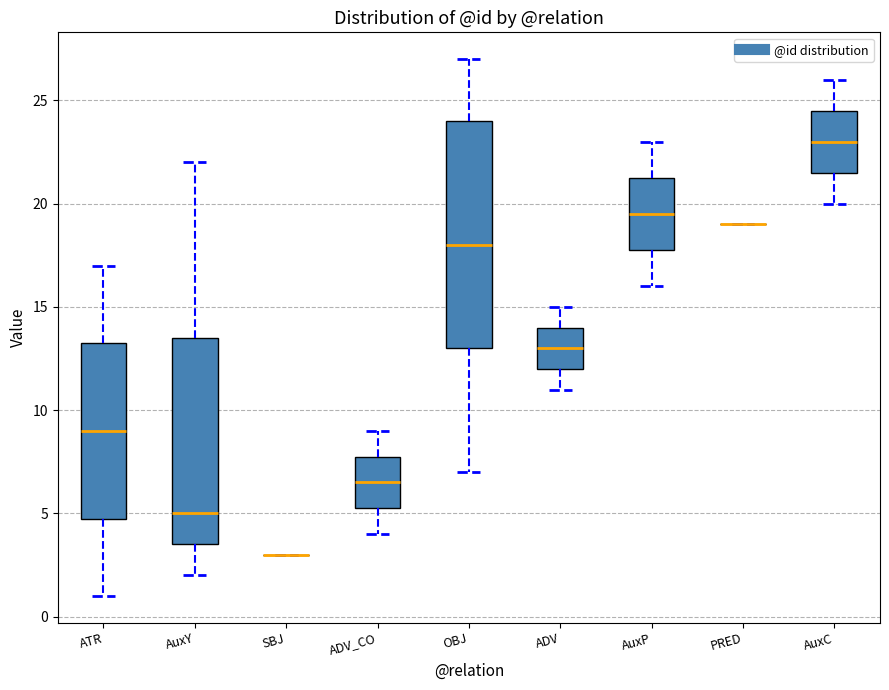

Which box is the tallest, from its lower edge to its upper edge?

OBJ